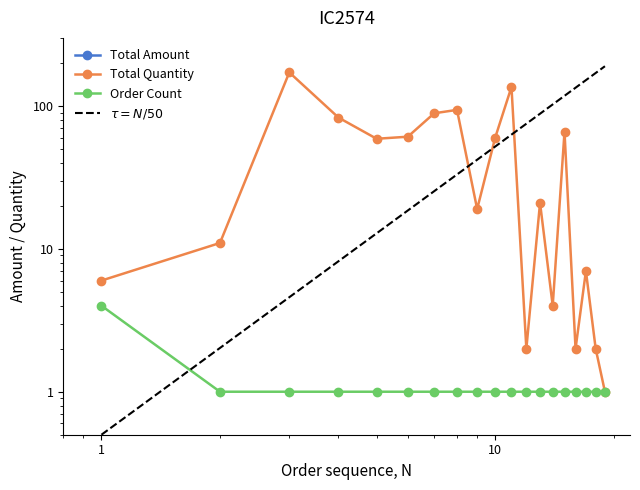

What are all the series names shown in the legend?

Total Amount, Total Quantity, Order Count